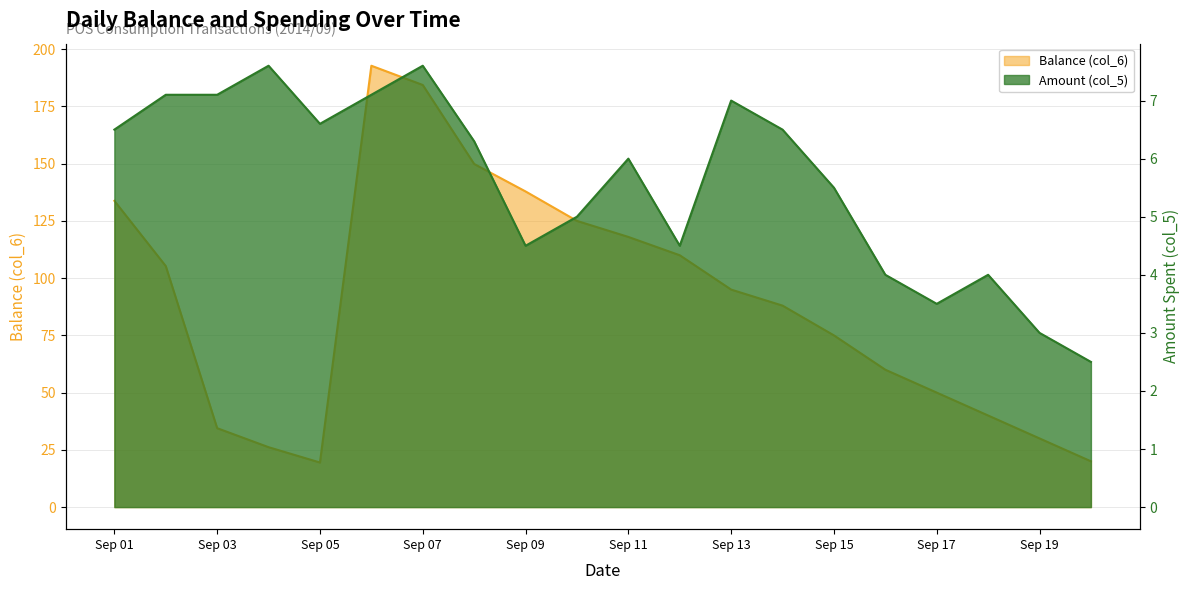

In Balance (col_6), how many points are lower than both neighbors (excluding endpoints)?

1